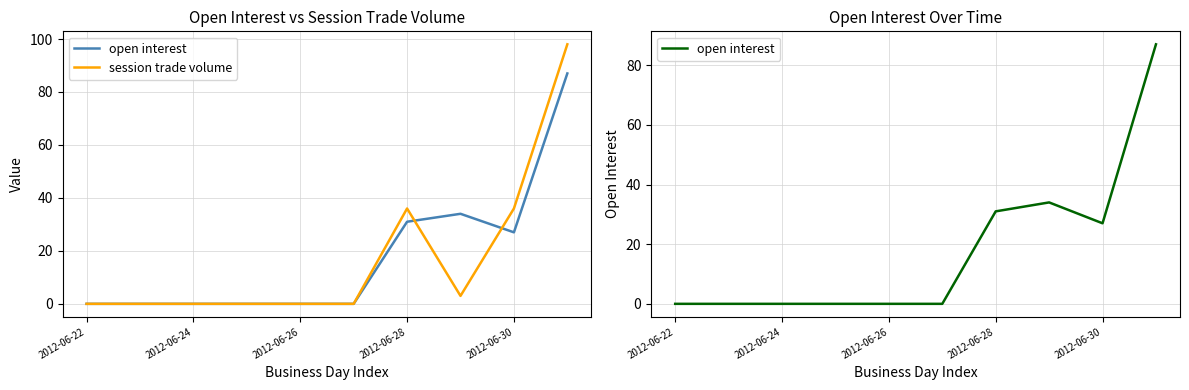

Between 7 and 2012-06-26, which is larger?

7